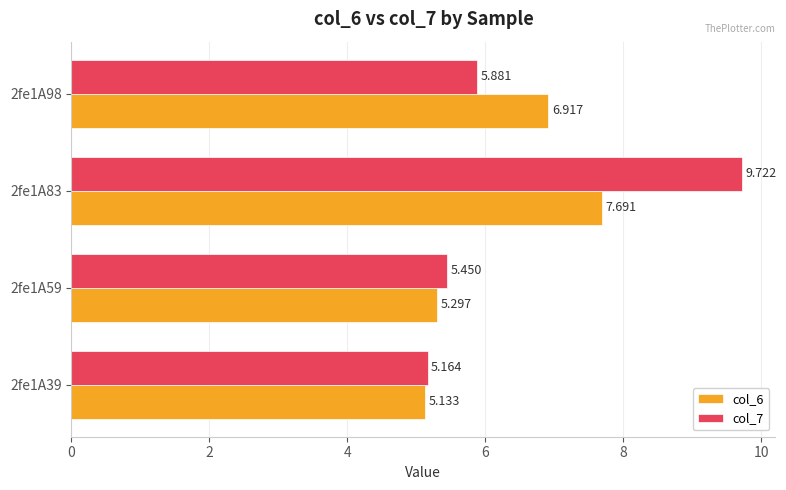

Is the value of col_6 at 2fe1A83 greater than the value of col_7 at 2fe1A83?

No